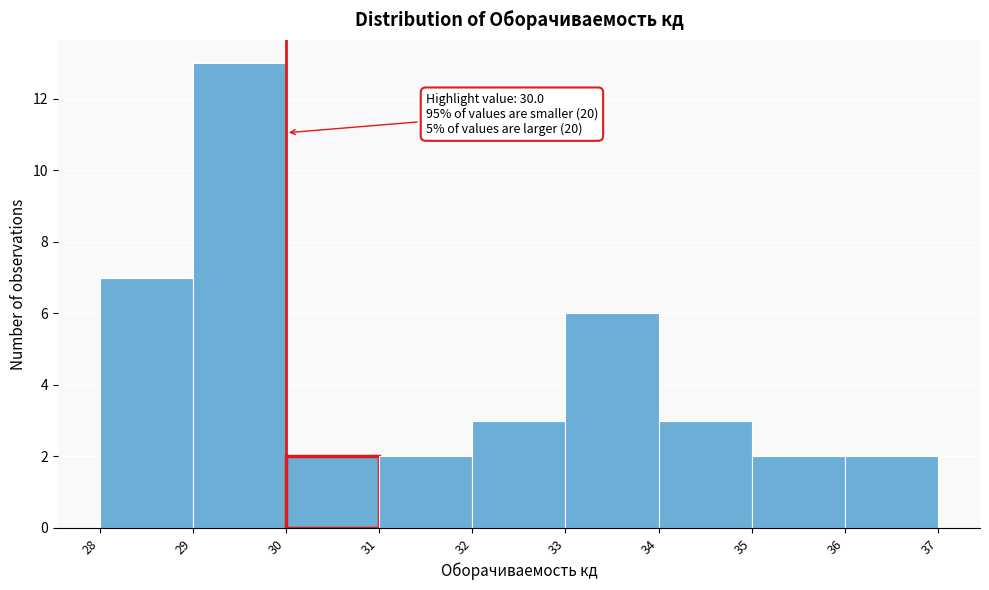

Which range on the x-axis has the tallest bar?

29 to 30